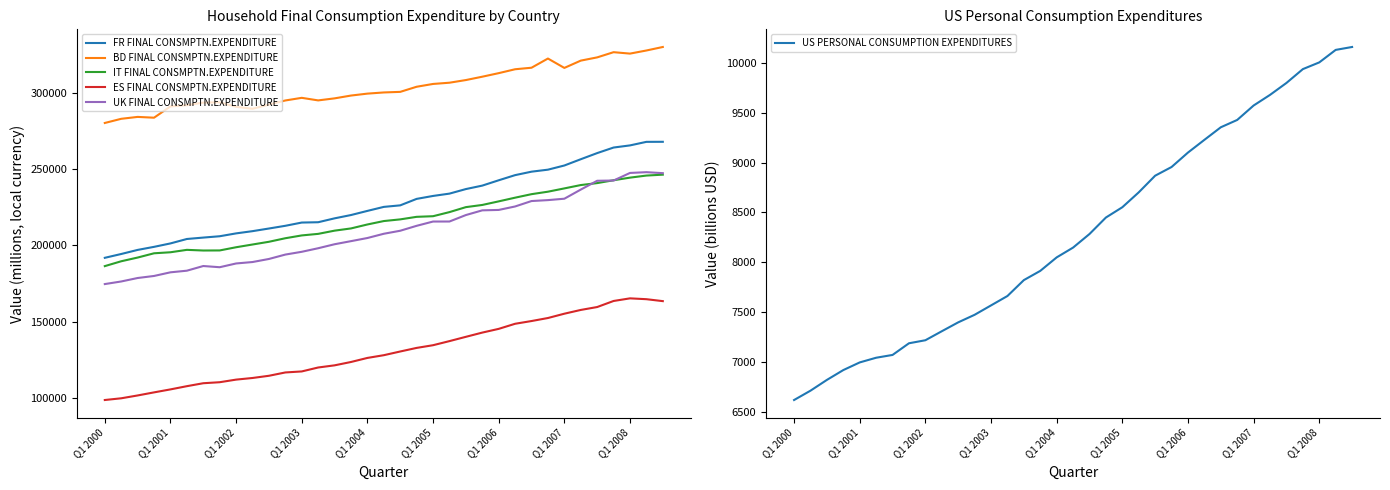

True or false: ES FINAL CONSMPTN.EXPENDITURE and BD FINAL CONSMPTN.EXPENDITURE cross at least once.

False